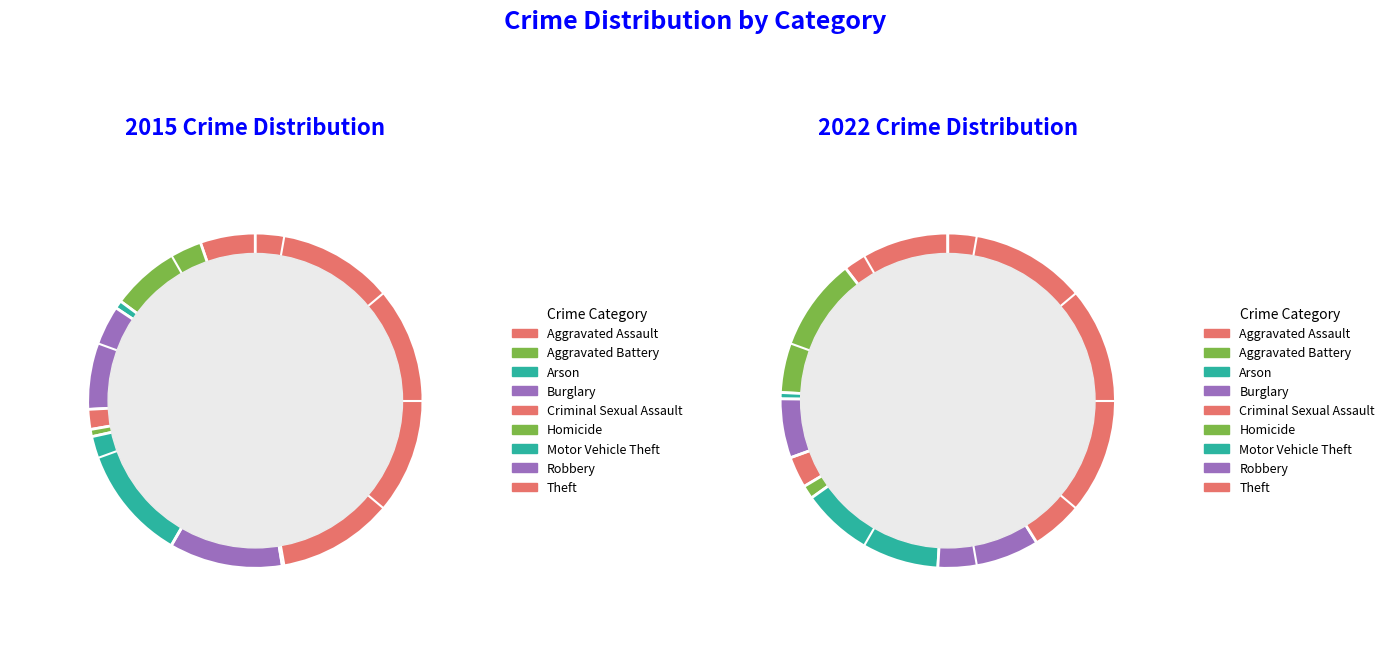

What is the spread (max minus min) of values at 8?

140